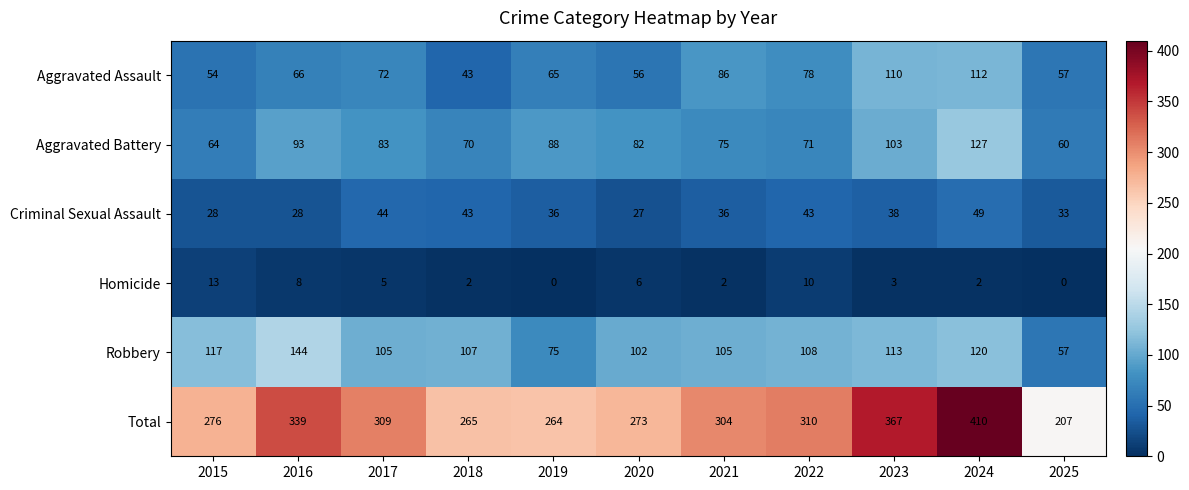

Between 2015 and 2019, which series saw the biggest shift?

Robbery